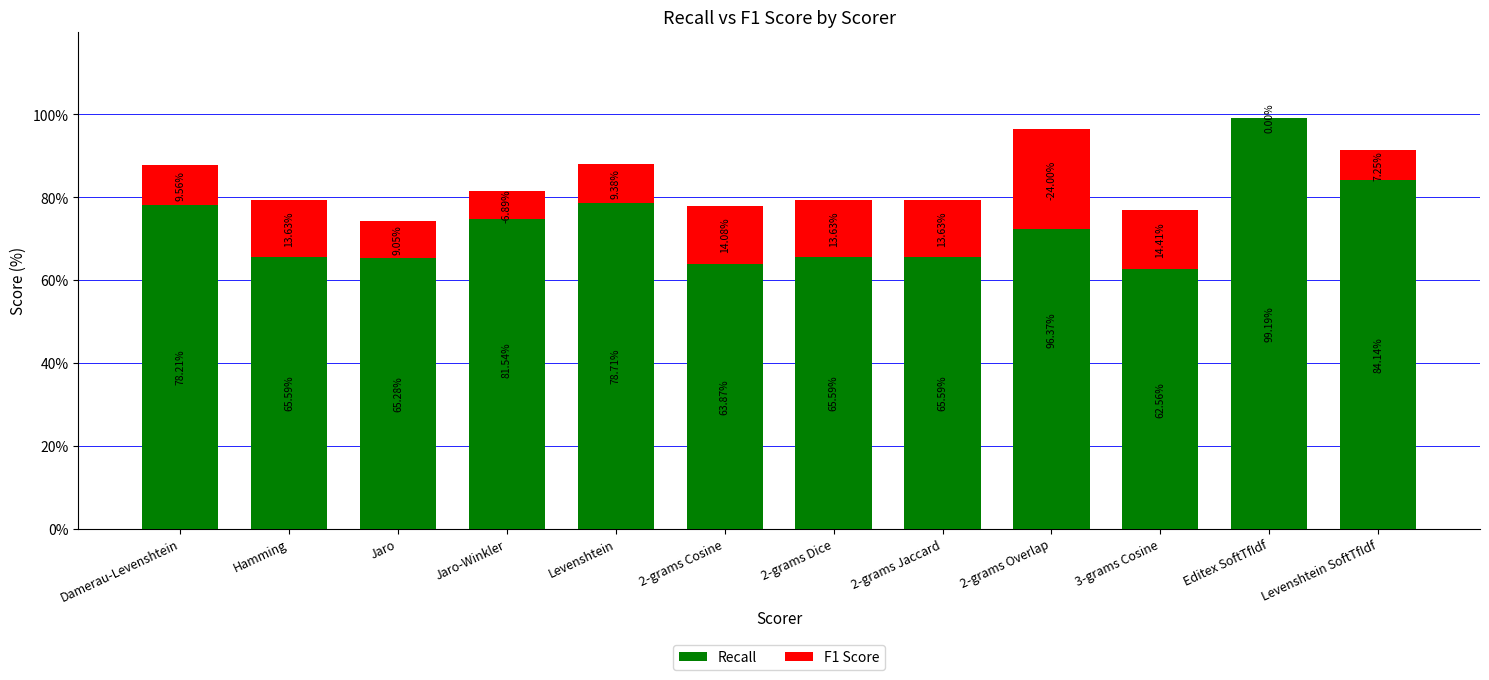

Which series has the largest range (max minus min)?

F1 Score